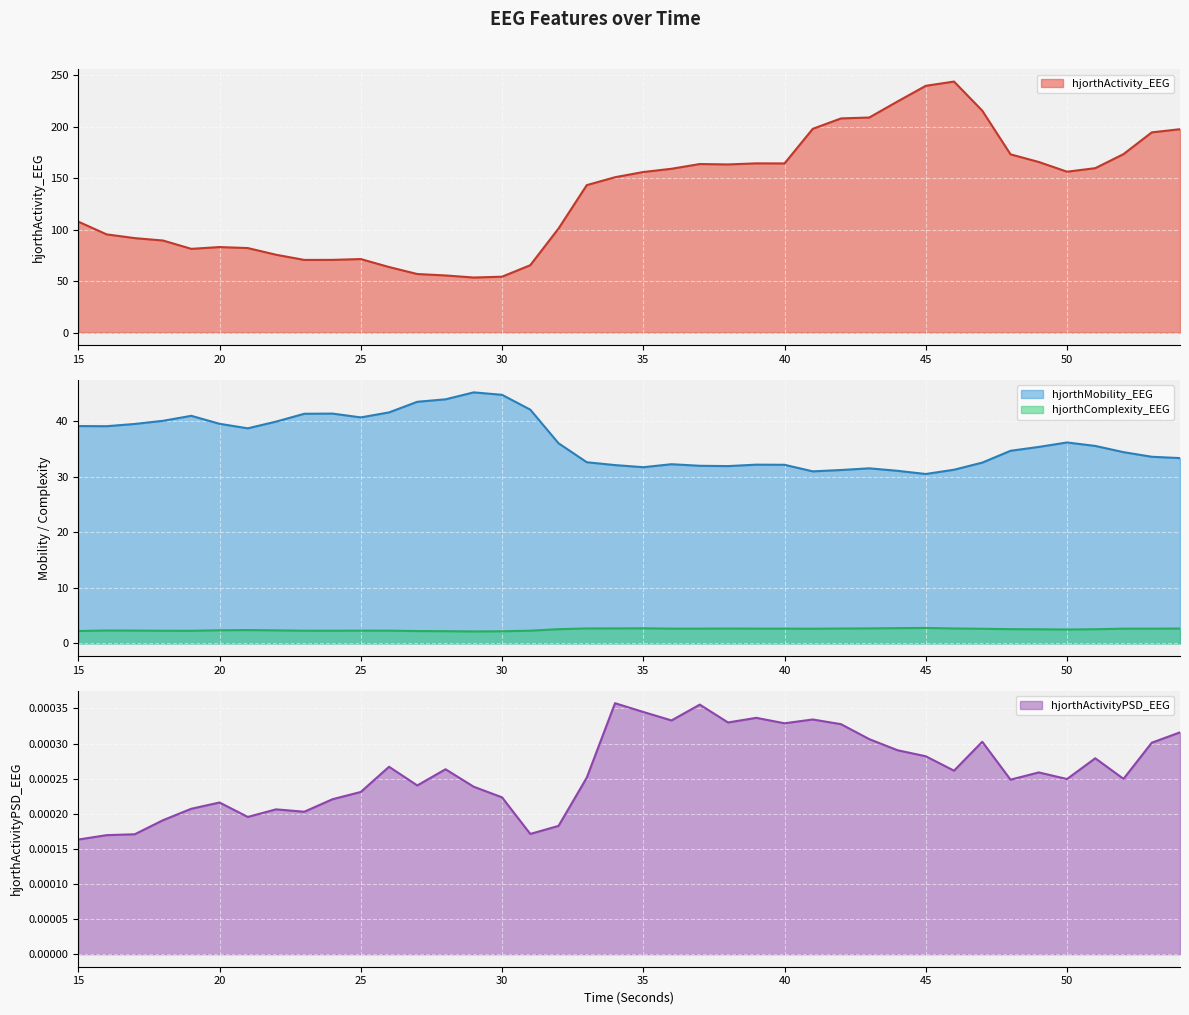

True or false: hjorthComplexity_EEG and hjorthActivity_EEG intersect in this chart.

False